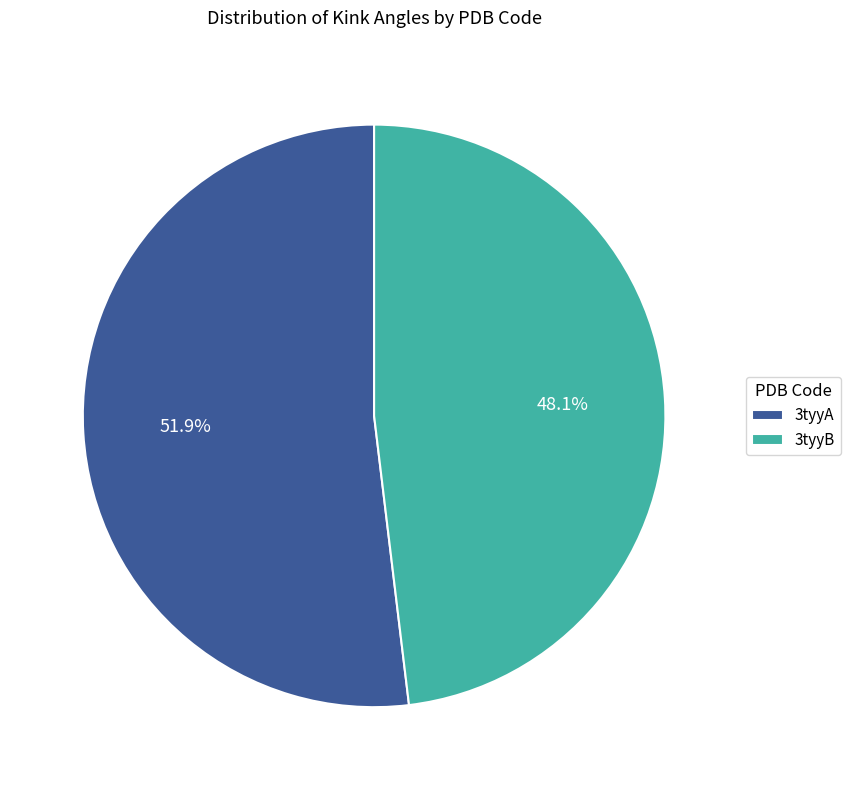

The 3tyyB slice represents 56% of the pie. True or false?

False